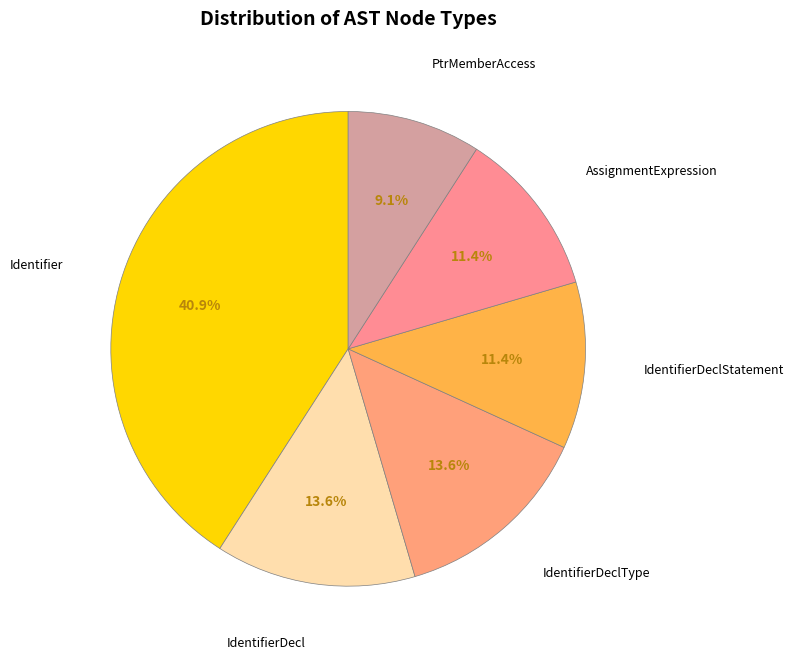

Count the number of slices in the pie.

6